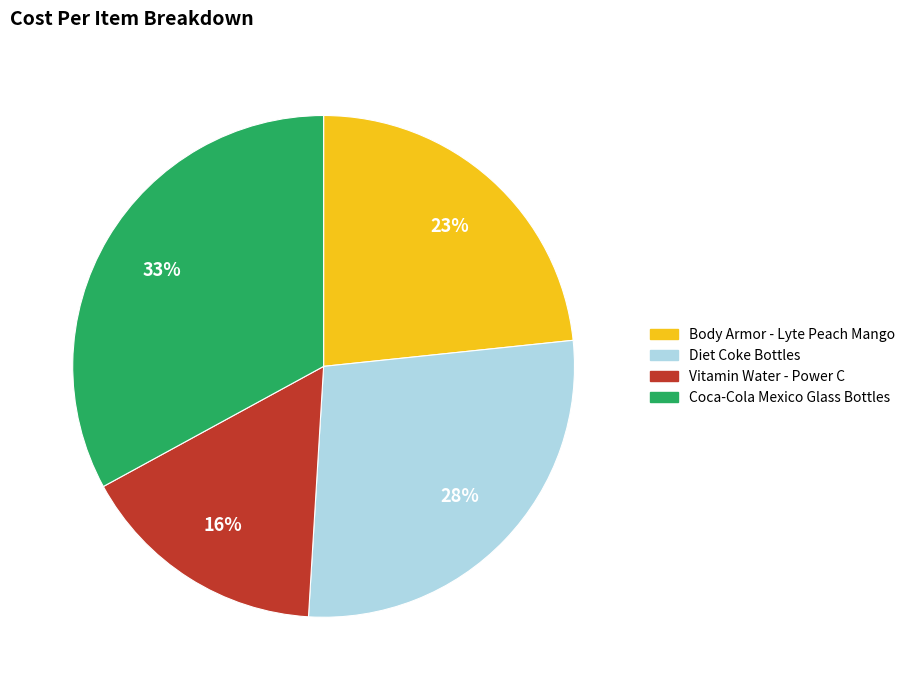

Which category has the biggest portion of the pie?

Coca-Cola Mexico Glass Bottles